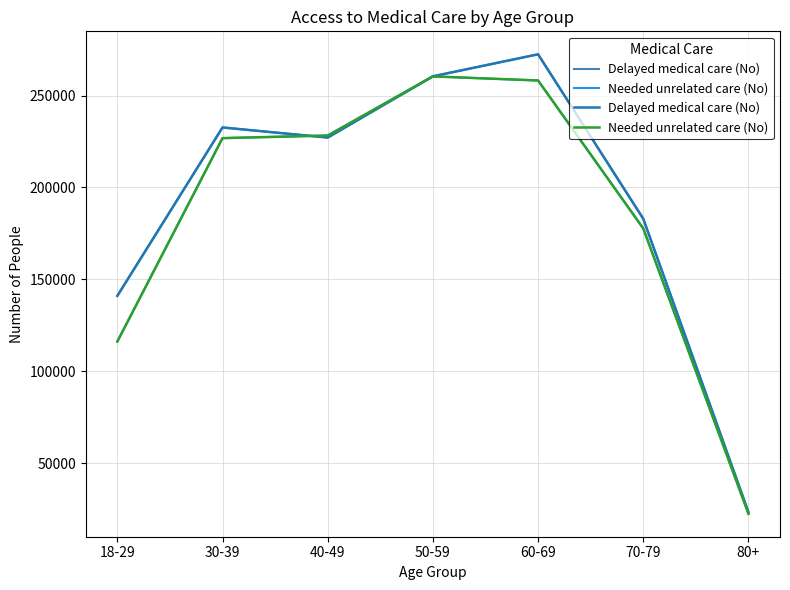

Rank the categories by Needed unrelated care (No) value from highest to lowest.

50-59, 60-69, 40-49, 30-39, 70-79, 18-29, 80+